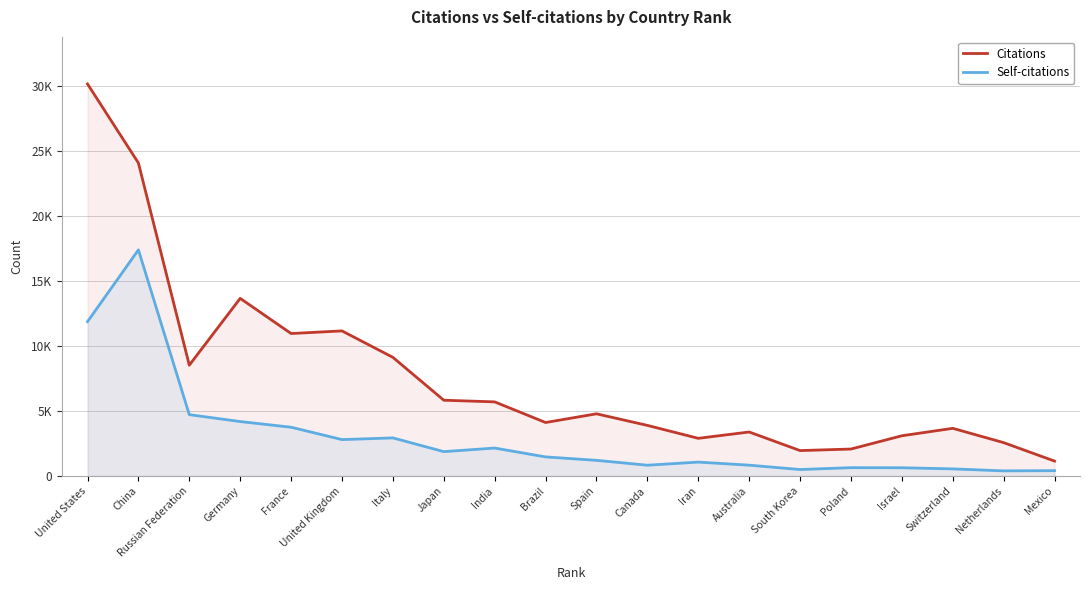

What is the label of the 18th point from the right?

Russian Federation